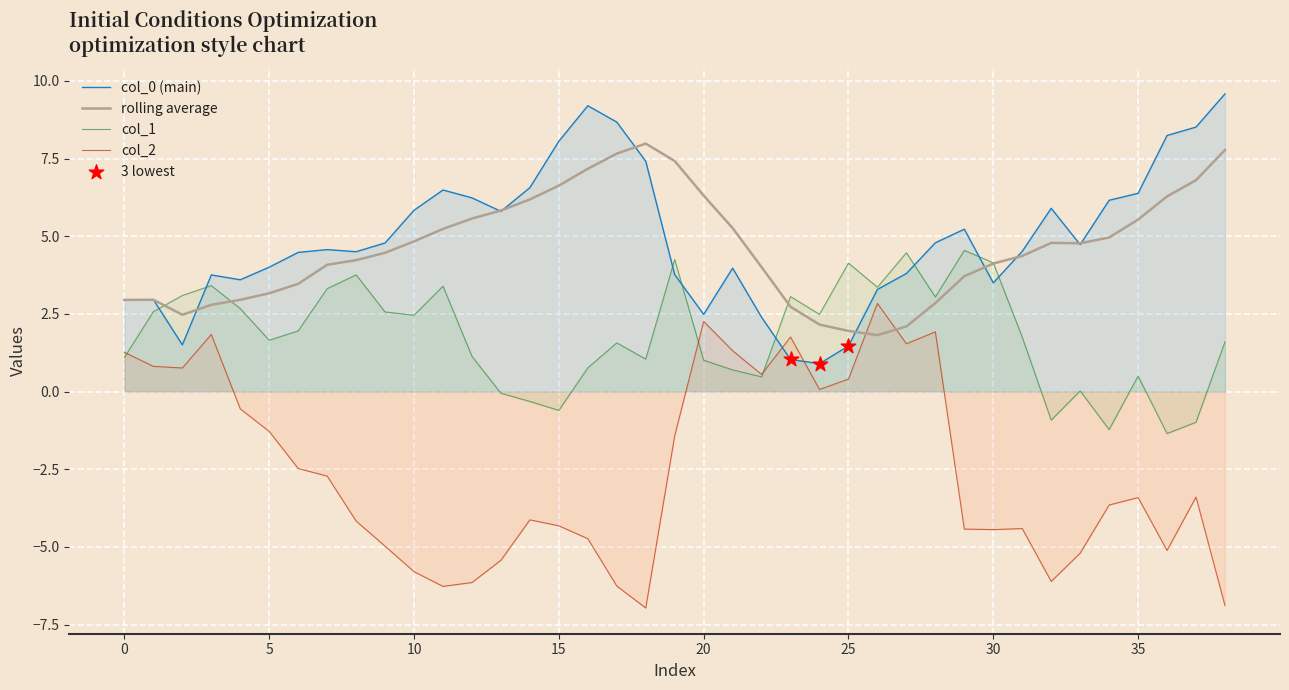

Which series reaches the minimum Y coordinate?

col_2